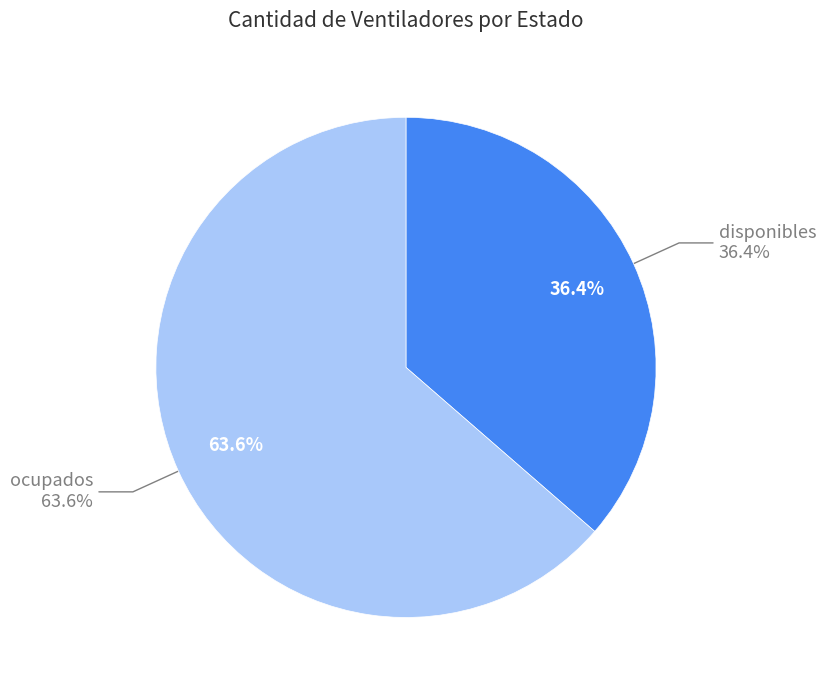

What percentage is the disponibles slice, to the nearest percent?

36%